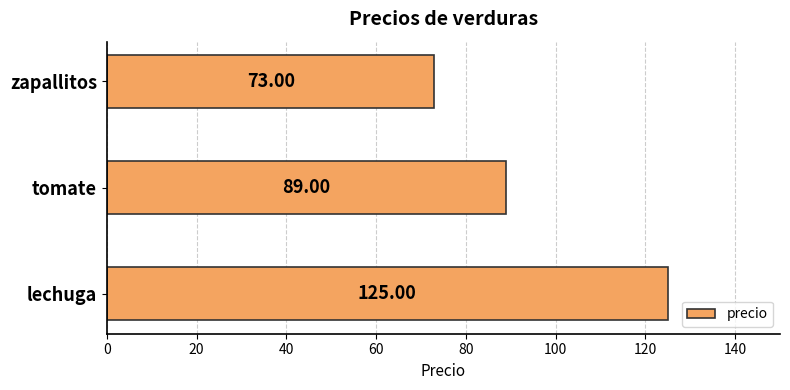

What is the difference between the maximum and minimum values?

52